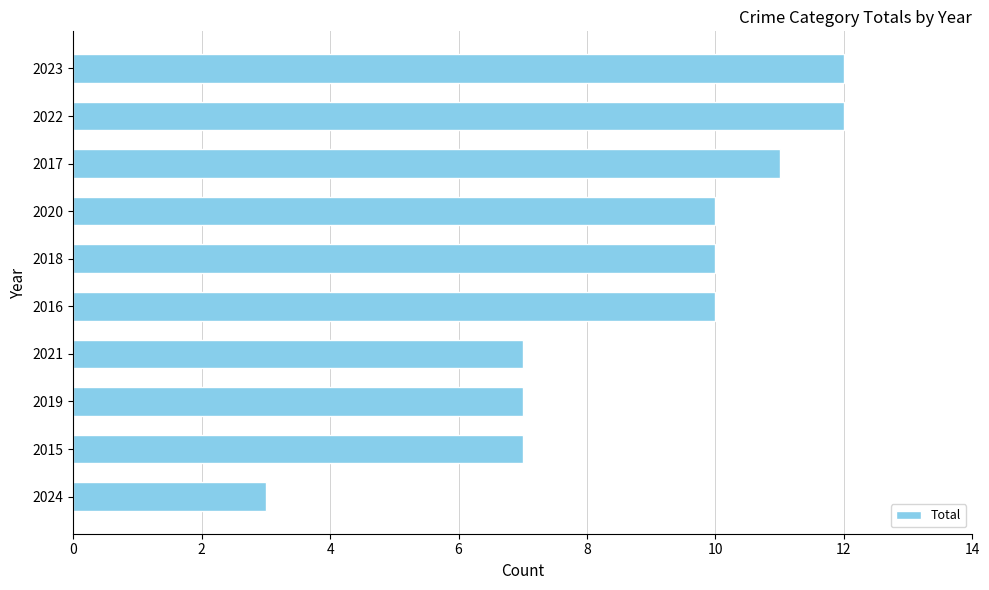

What is the greatest value displayed?

12